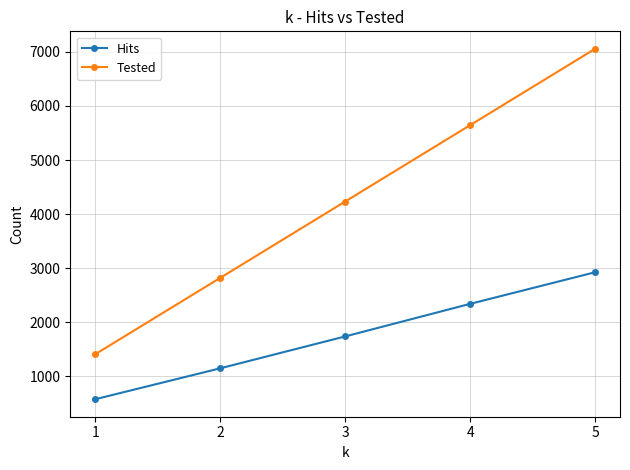

Which series changed the most between 1 and 3?

Tested